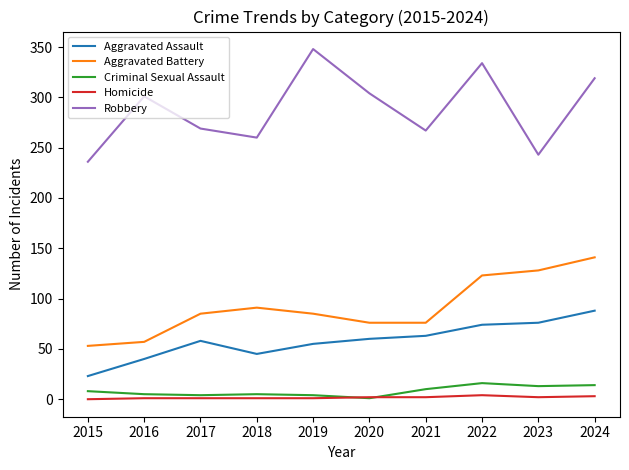

What is the maximum value for Aggravated Battery?

141